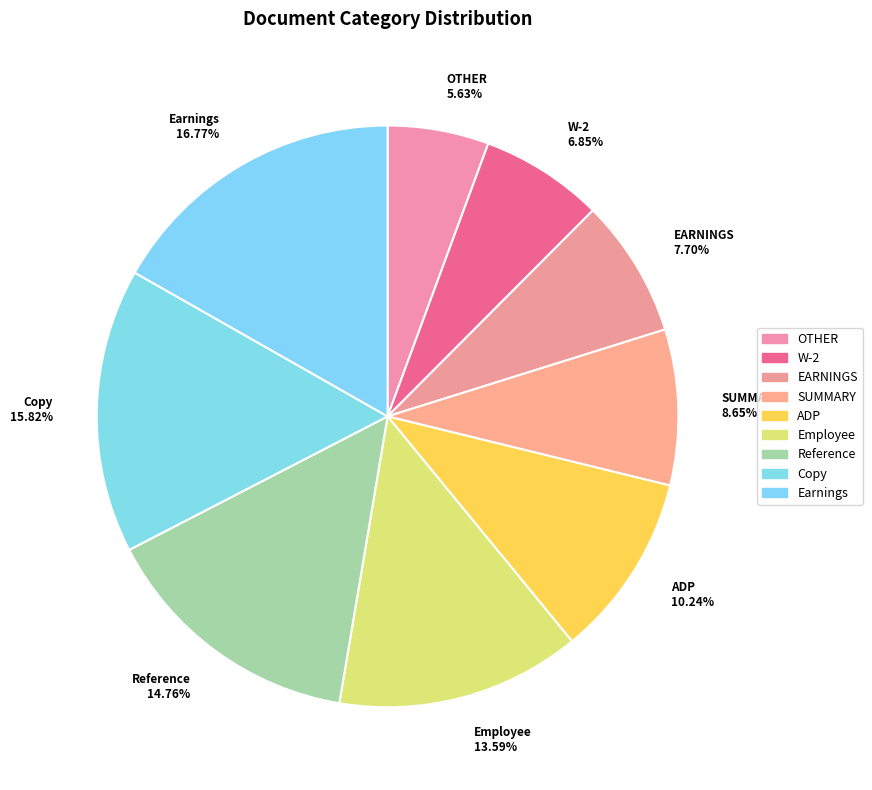

The Earnings slice represents 26% of the pie. True or false?

False